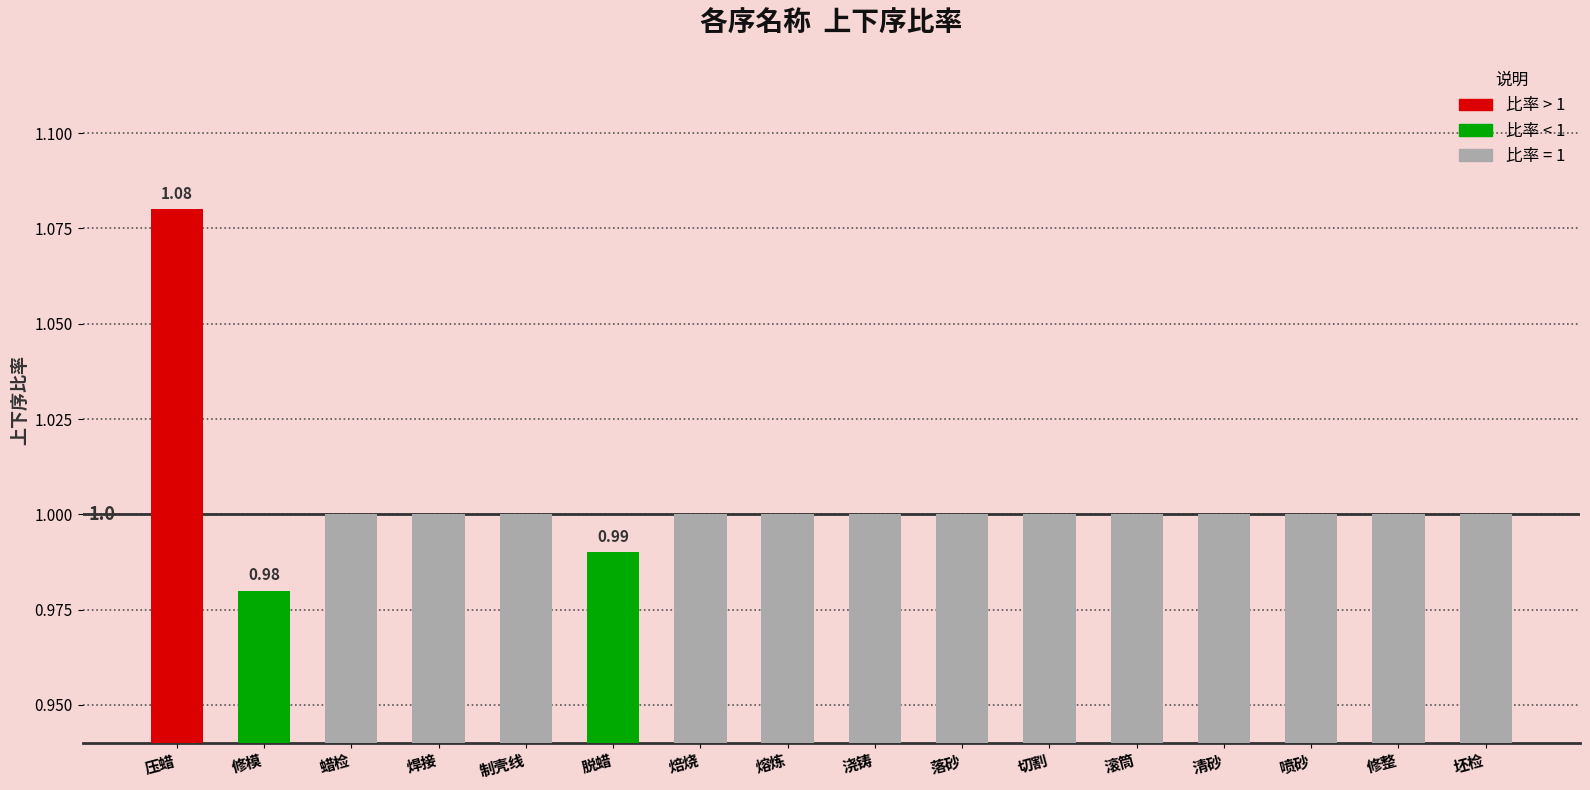

What is the sum of all values?

16.1